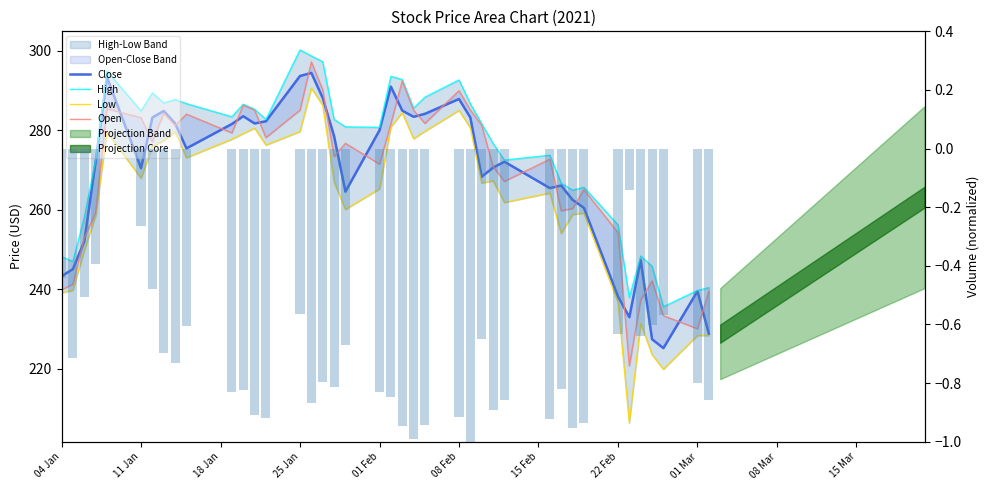

What is the label of the 8th bar from the left?

22 Feb